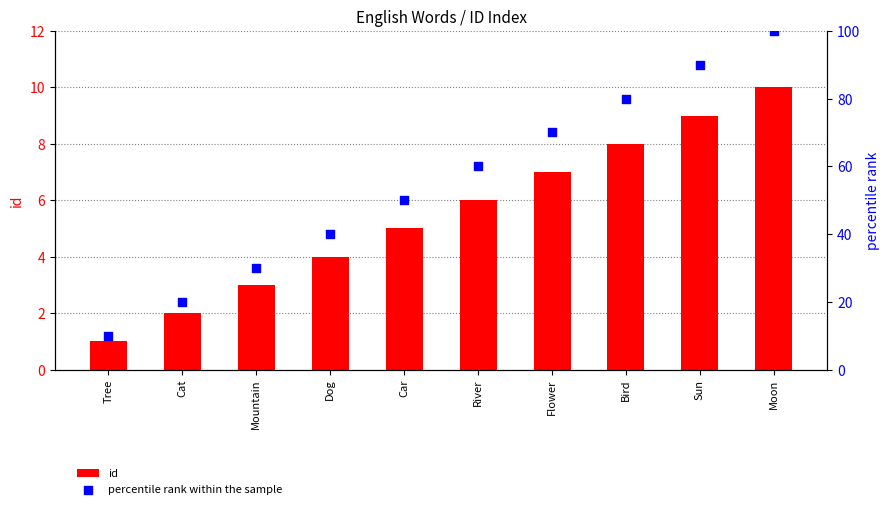

What is the total value across all series at River?

66